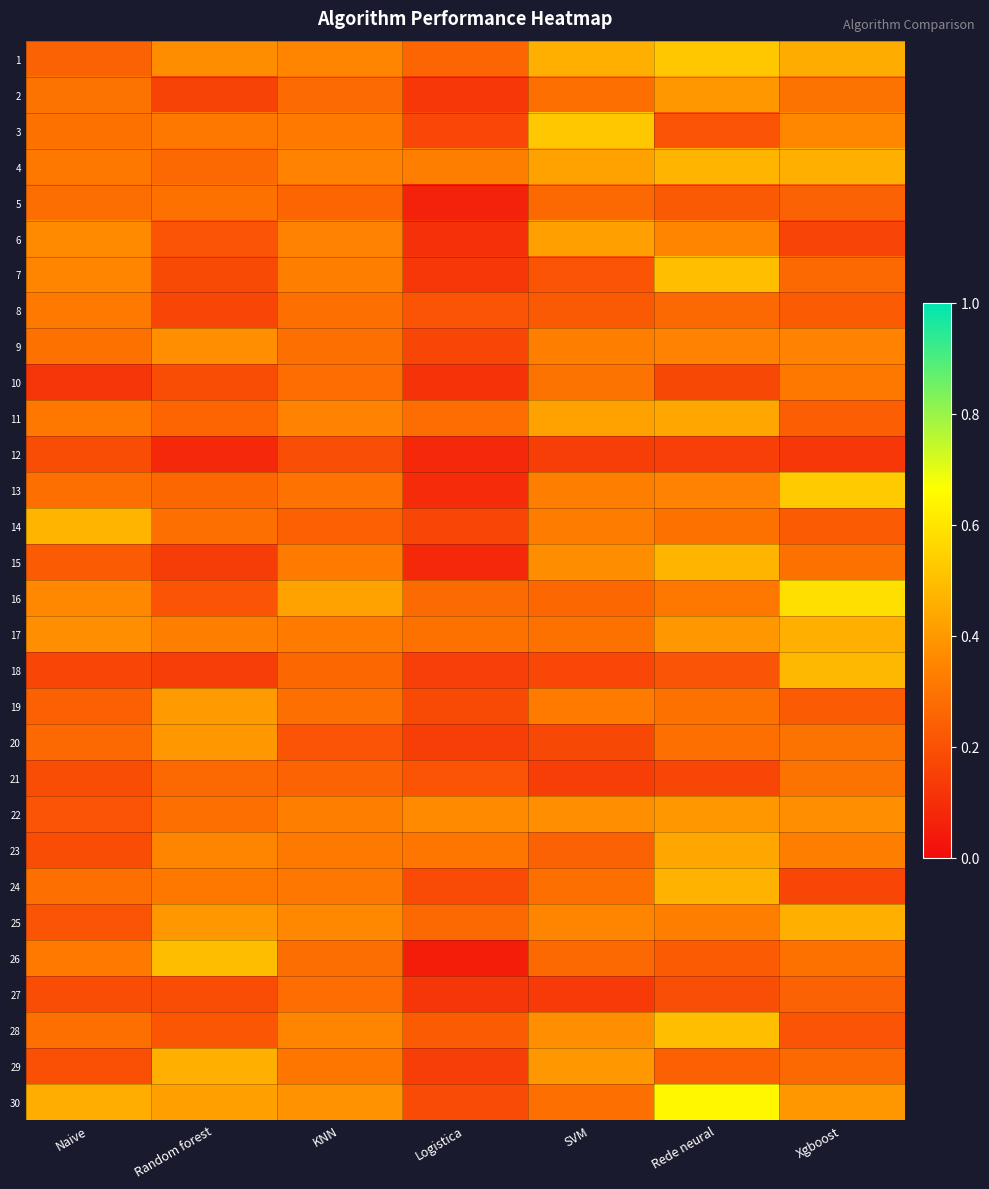

At which category is the sum across all series the highest?

Rede neural